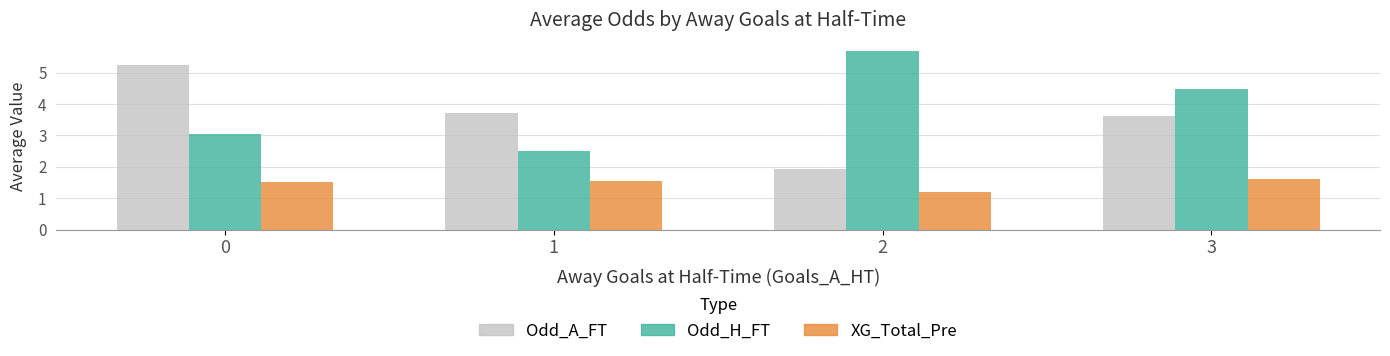

What is the total value across all series at 1?

7.8